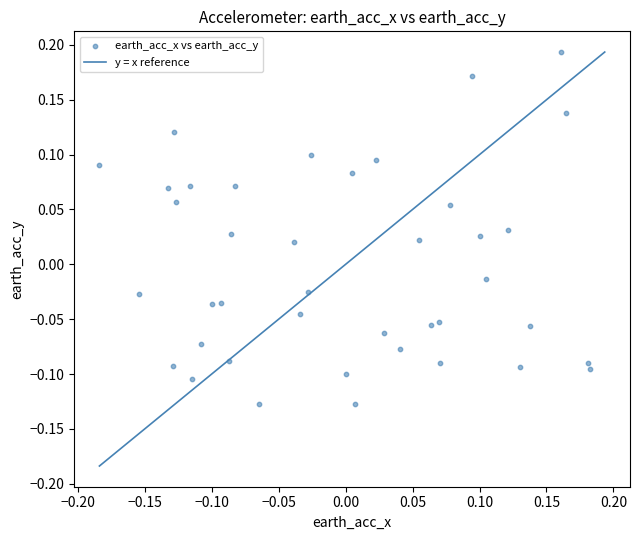

What is the range of X values (max minus min)?

0.4